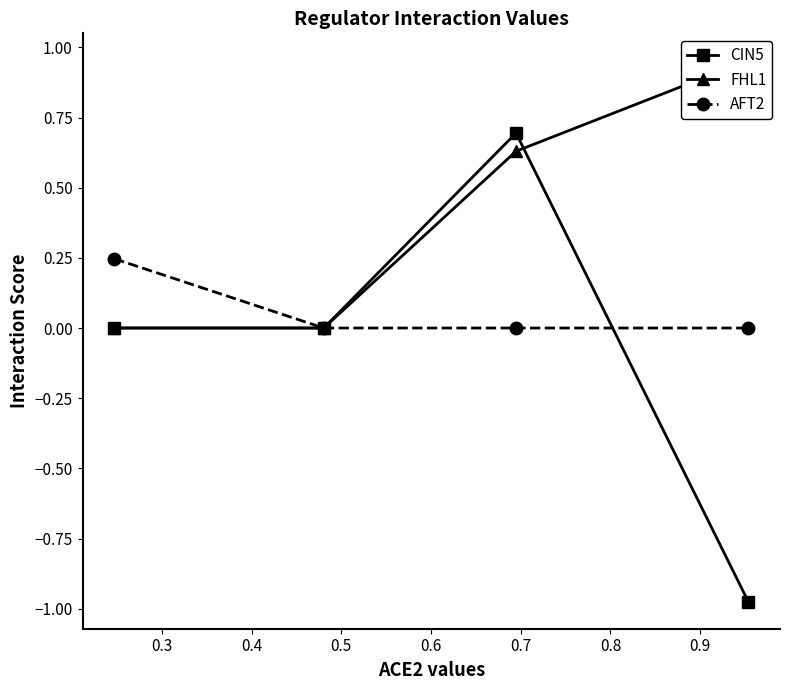

In CIN5, how many points are higher than both neighbors (excluding endpoints)?

1